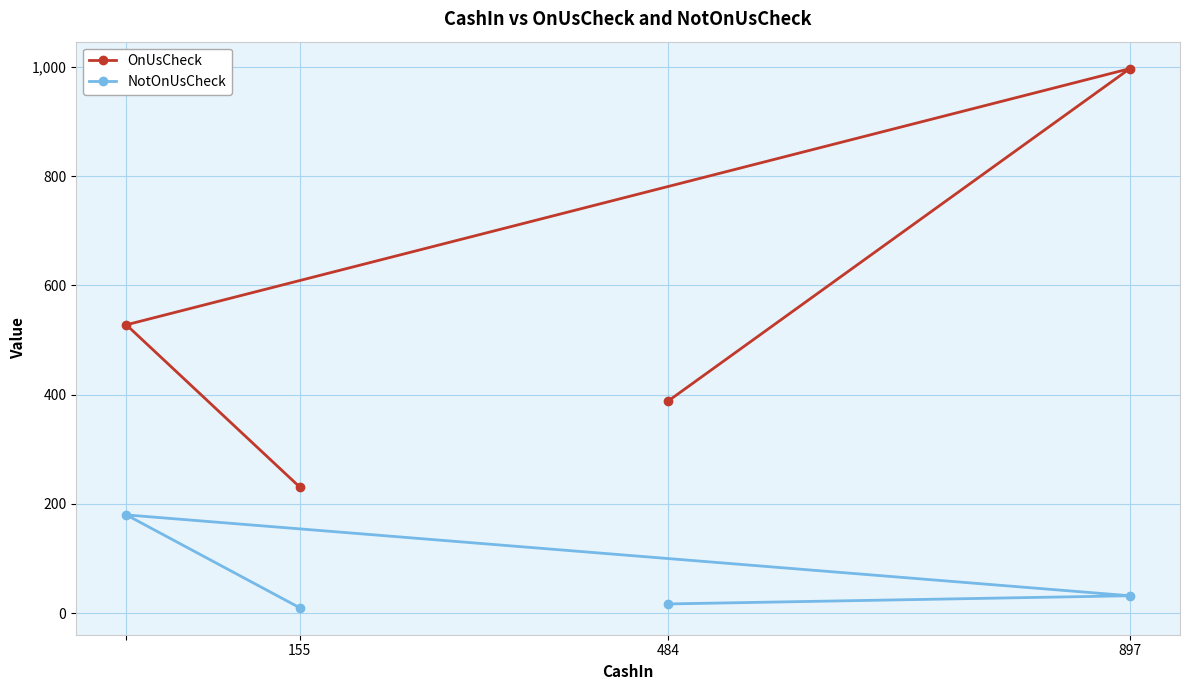

What is the spread (max minus min) of values at 484?

371